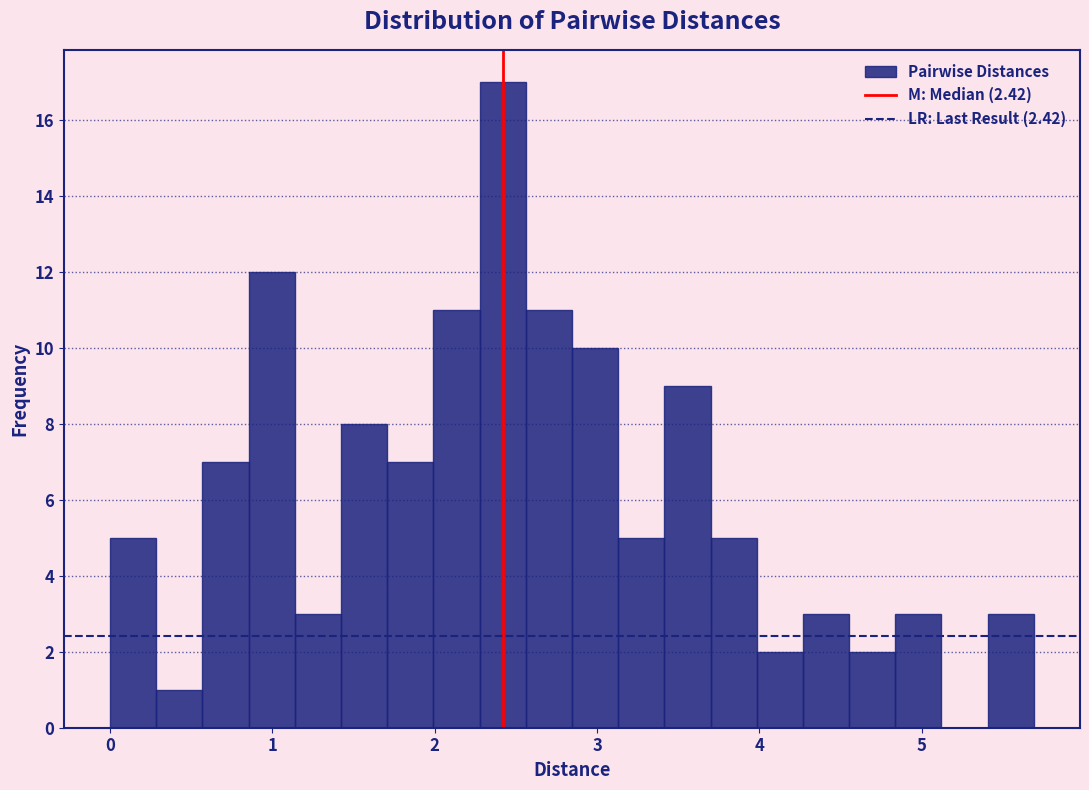

Around what value on the x-axis is the tallest bar? Give the approximate position of its centre, as read against the axis.

2.4